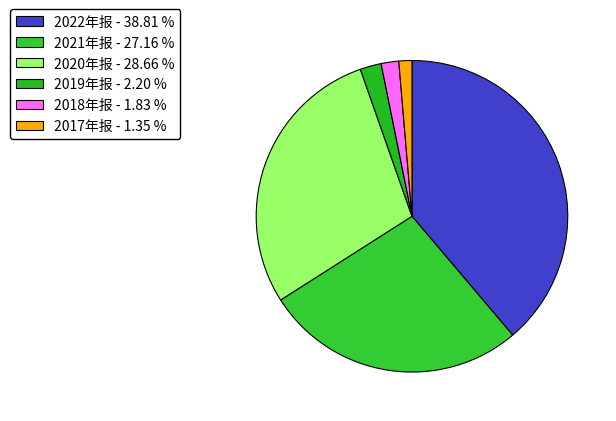

Which slice is the smallest?

2017年报